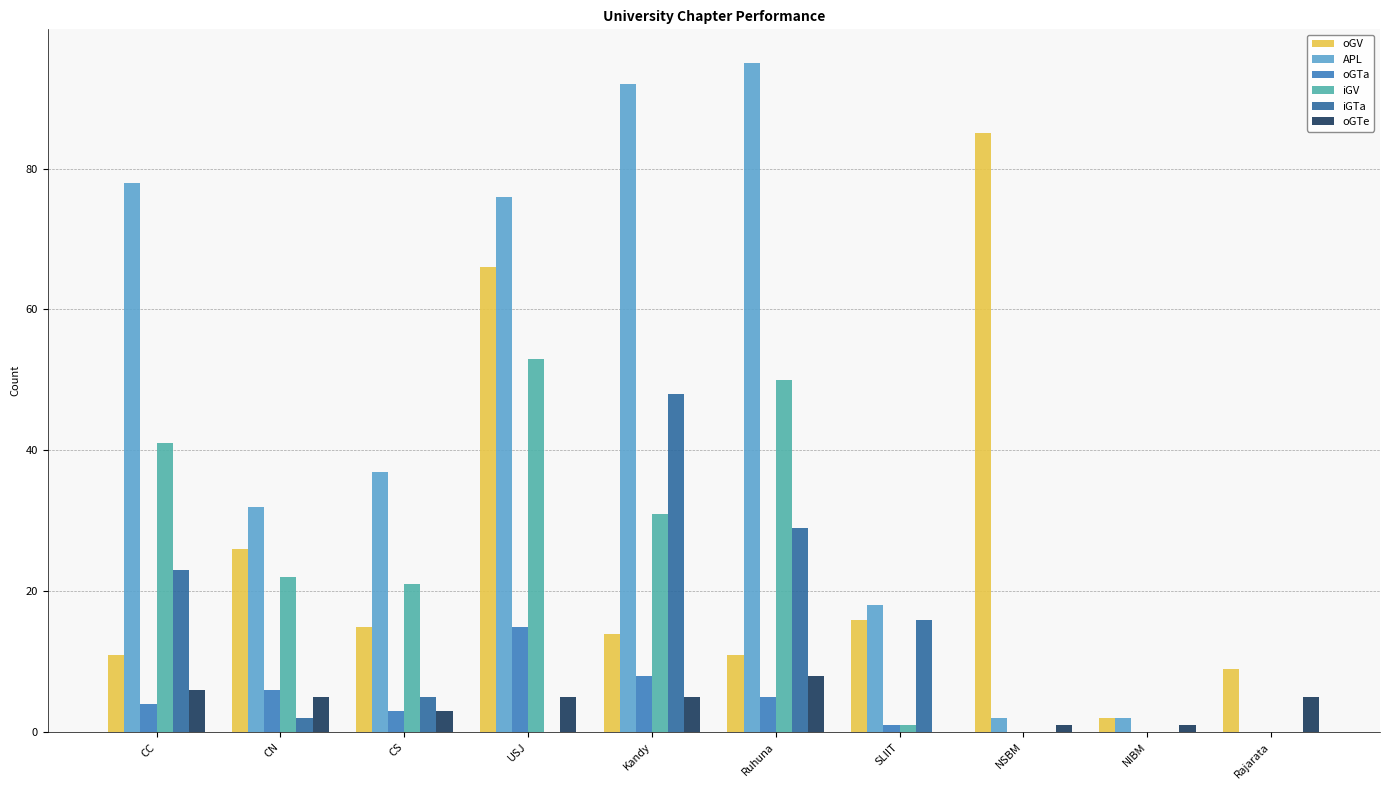

What are all the series names shown in the legend?

oGV, APL, oGTa, iGV, iGTa, oGTe